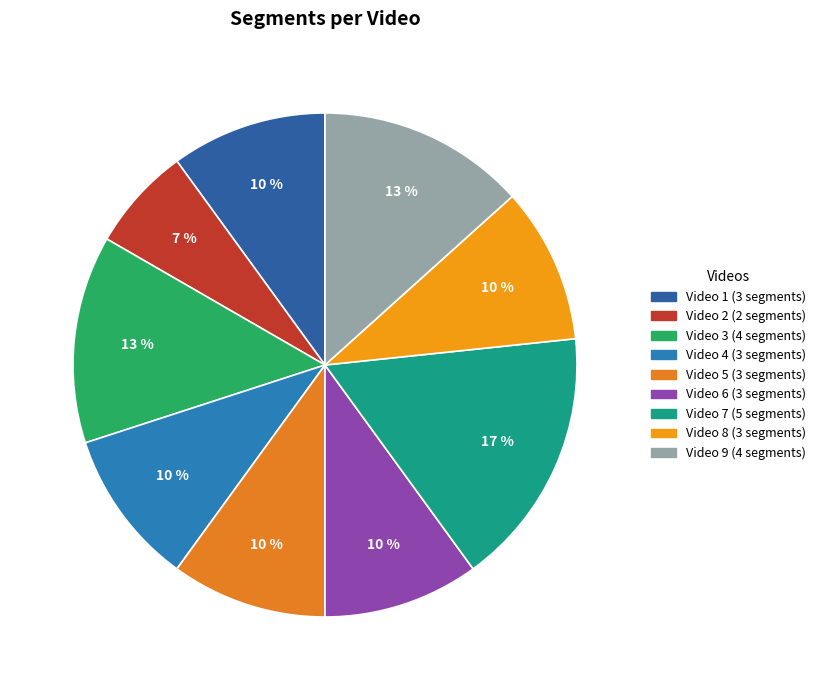

Which slice is the smallest?

Video 2